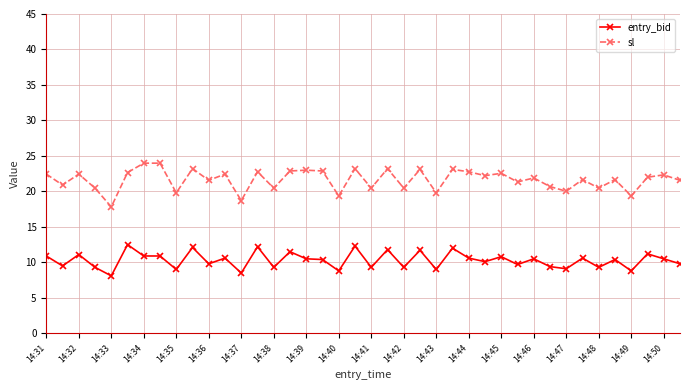

What is the average value of the entry_bid series?

10.3